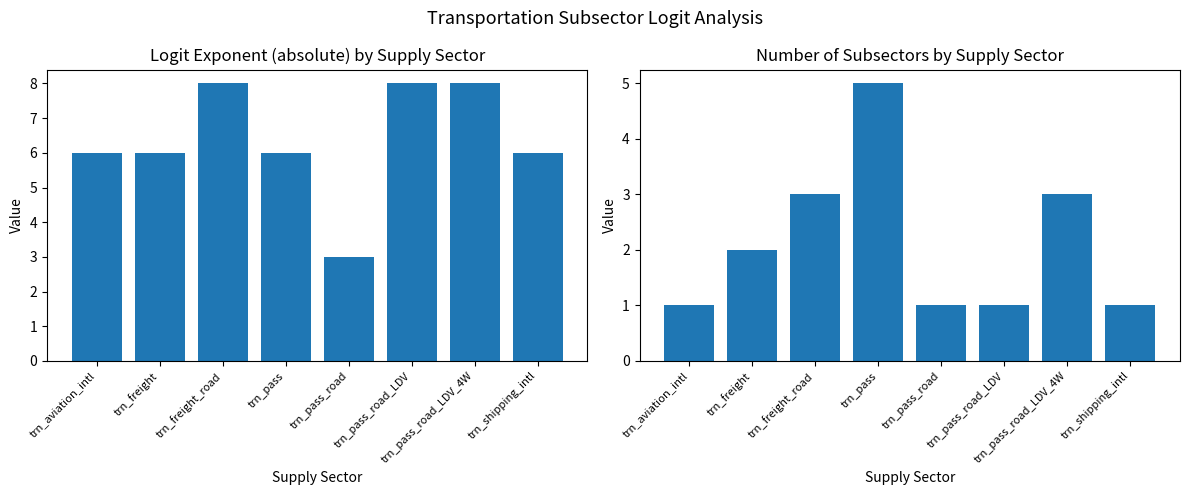

Rank the series by their maximum value, from highest to lowest.

Logit Exponent (abs), Subsector Count